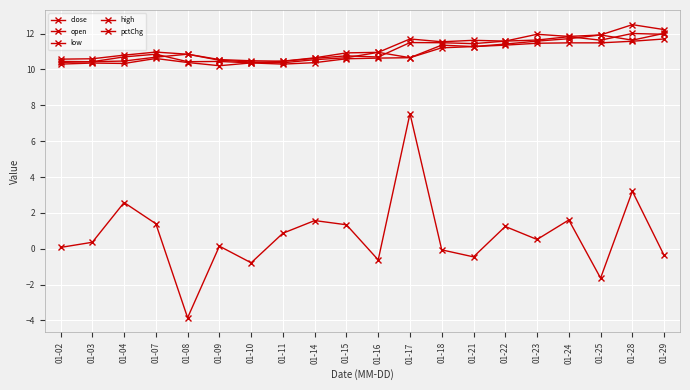

Count the number of data series in this chart.

5